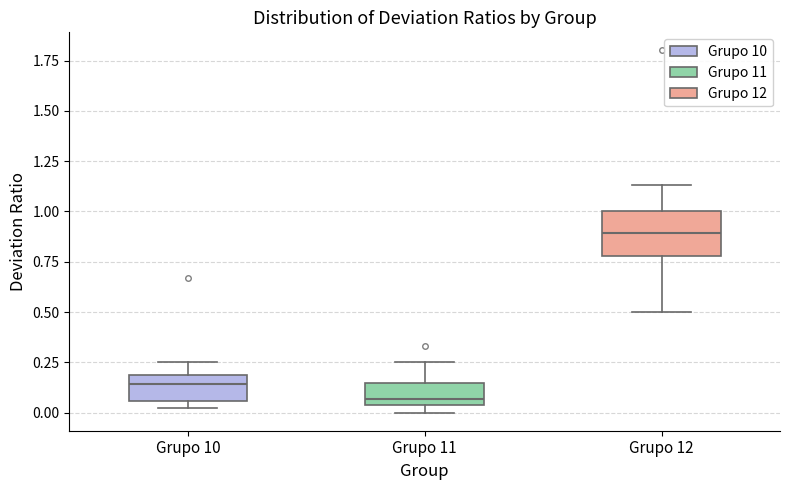

Where does the lower whisker of the box for Grupo 12 end on the y-axis? The values are not printed on the chart, so give them approximately, as read against the axis.

0.50